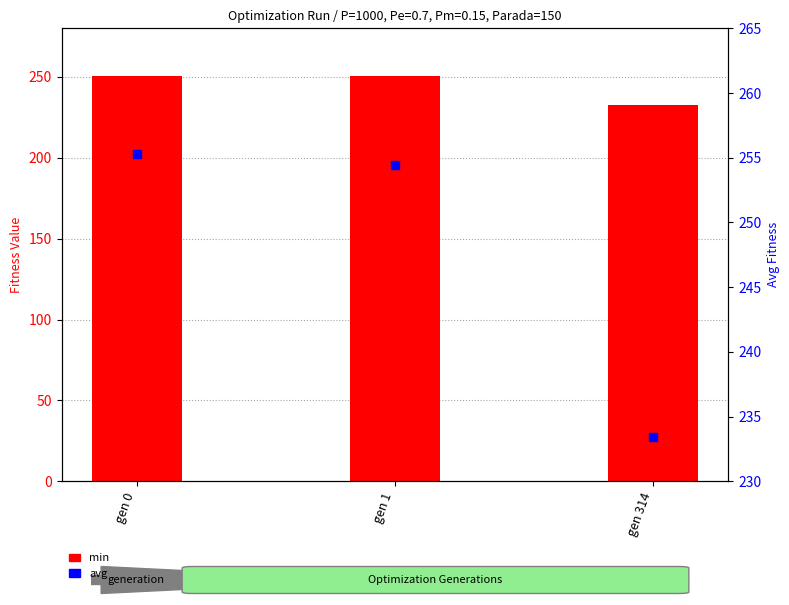

At which category is the sum across all series the highest?

gen 0